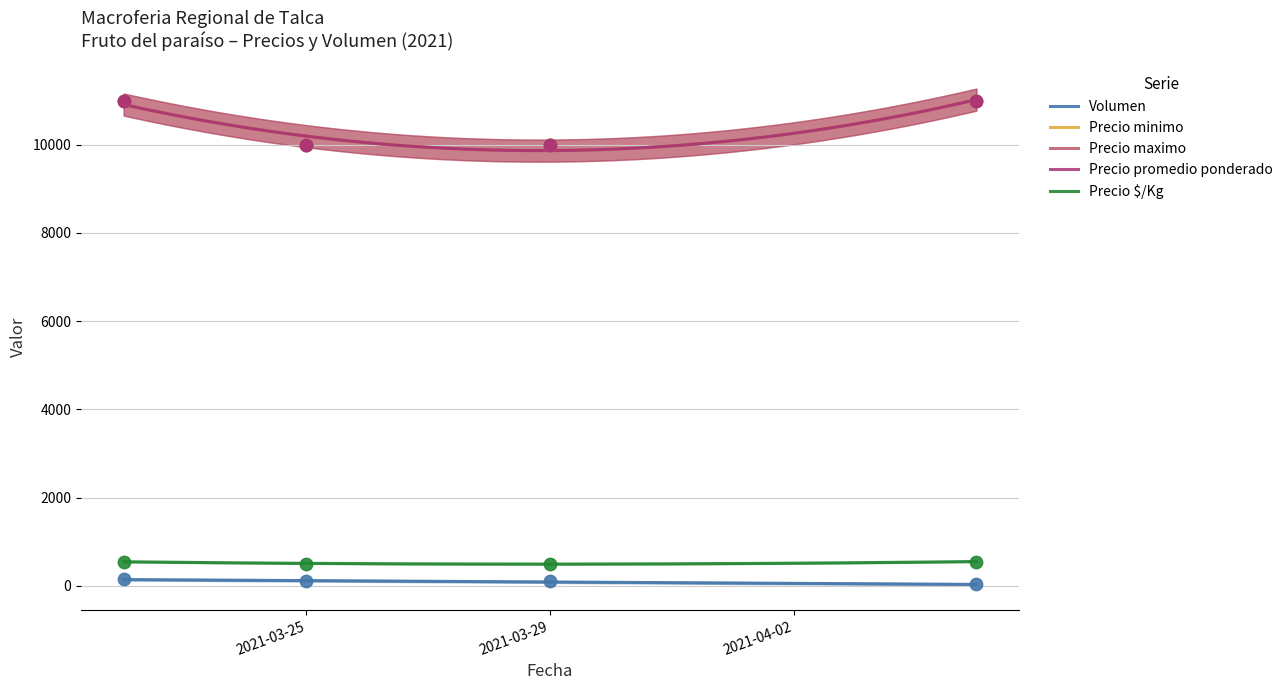

Which series has the widest spread of Y values?

Precio minimo